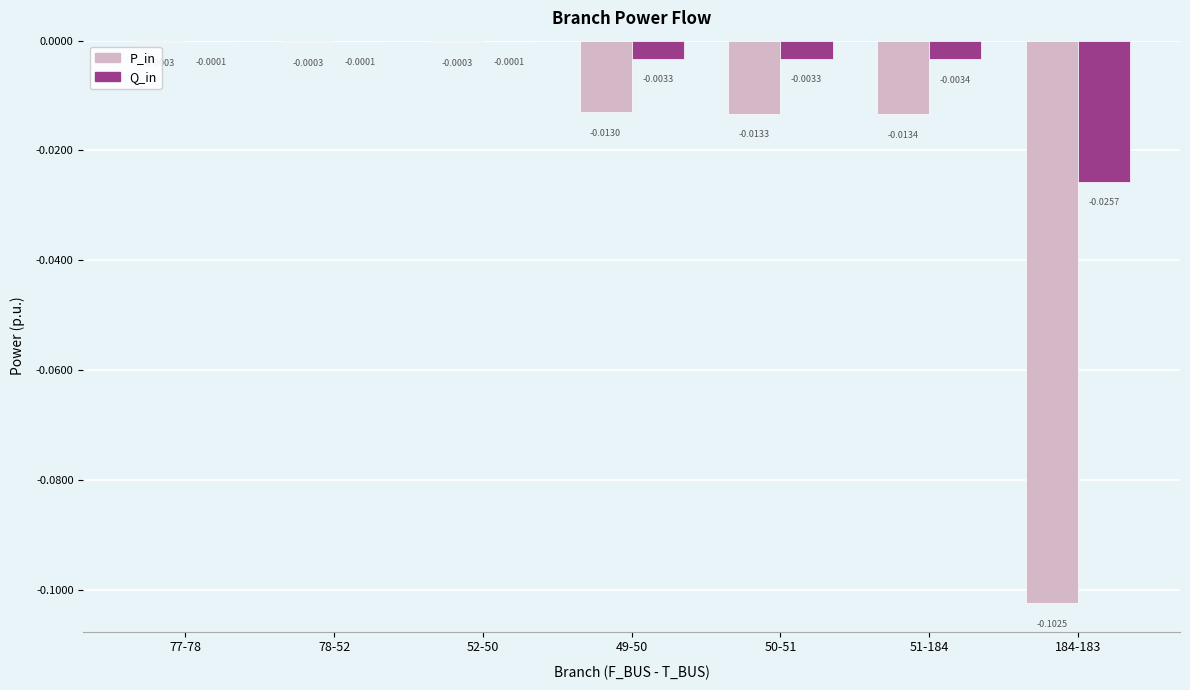

Is the value of Q_in at 78-52 greater than the value of P_in at 50-51?

Yes